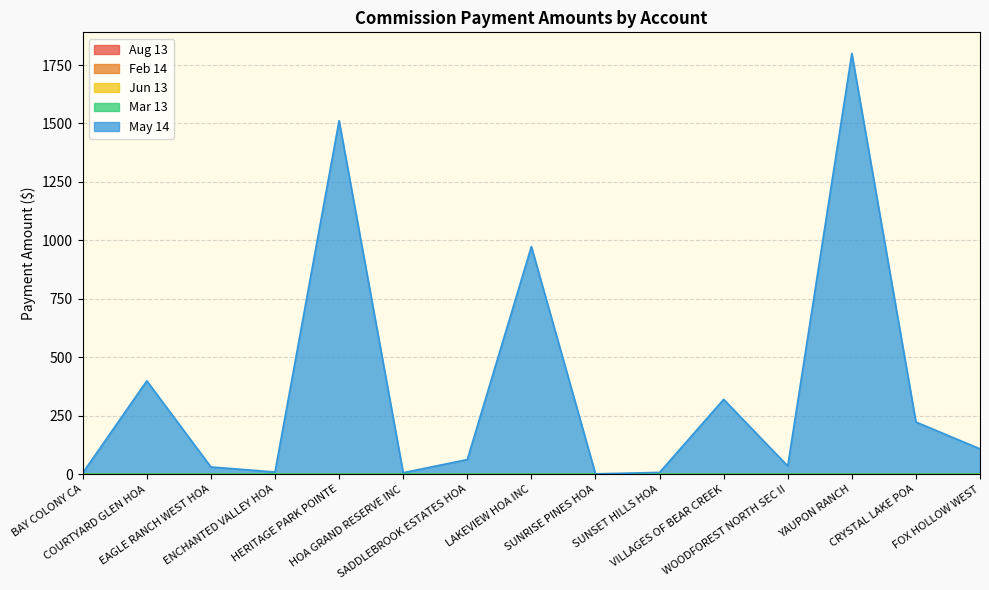

At which category is the sum across all series the highest?

YAUPON RANCH